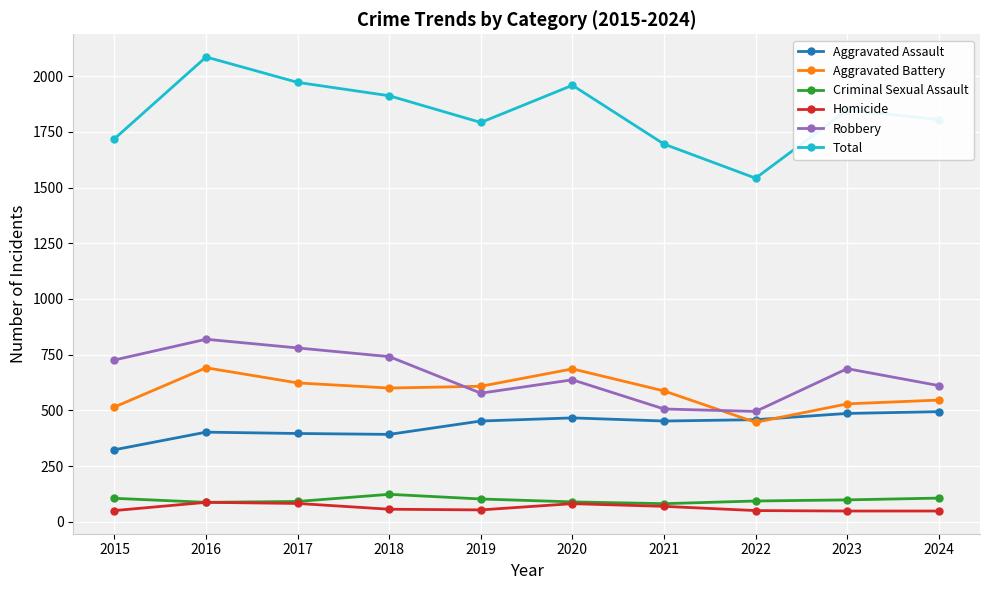

True or false: Robbery and Total intersect in this chart.

False